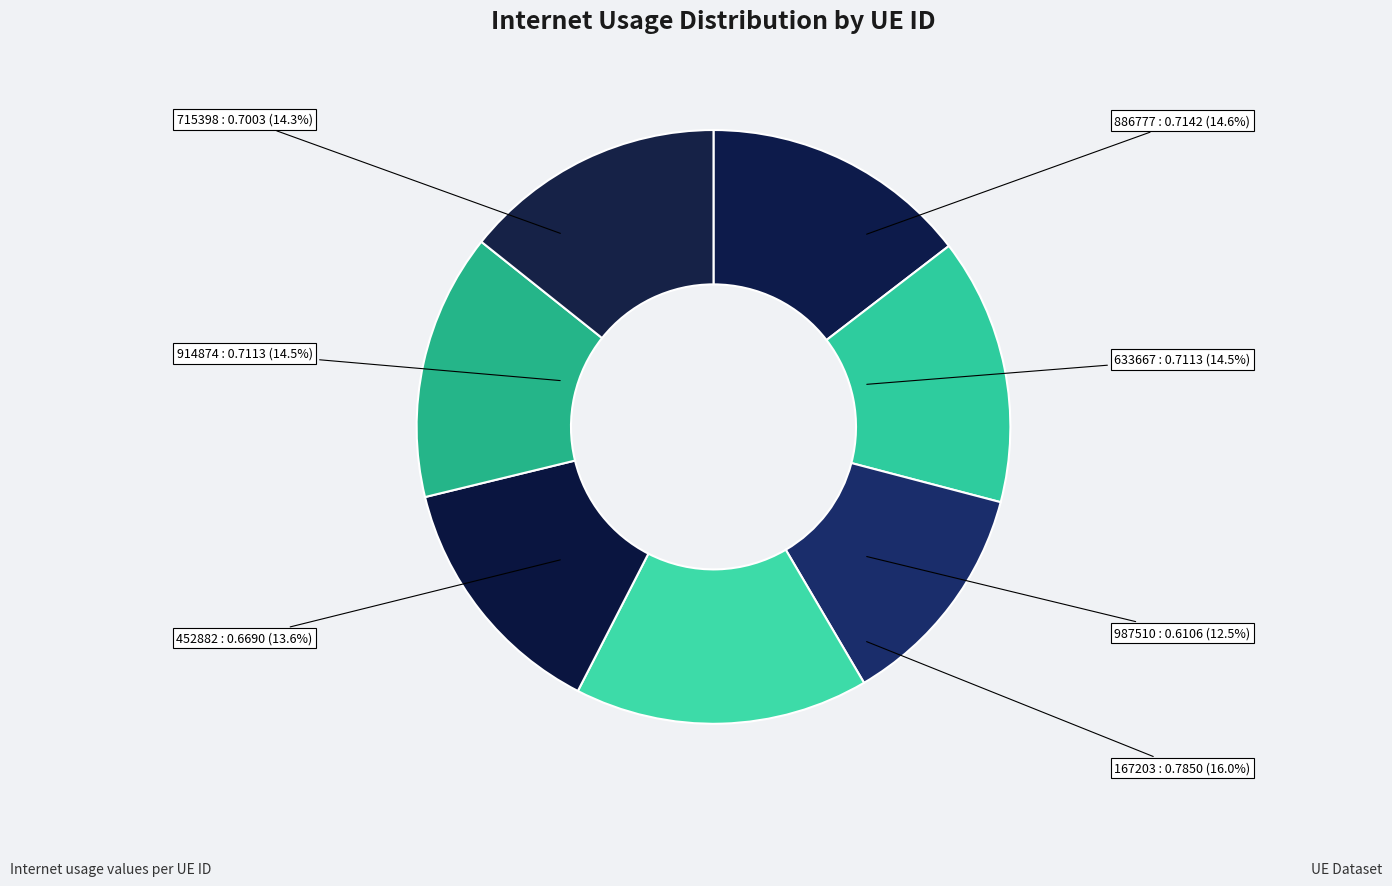

To the nearest percent, what is the average slice percentage?

14%